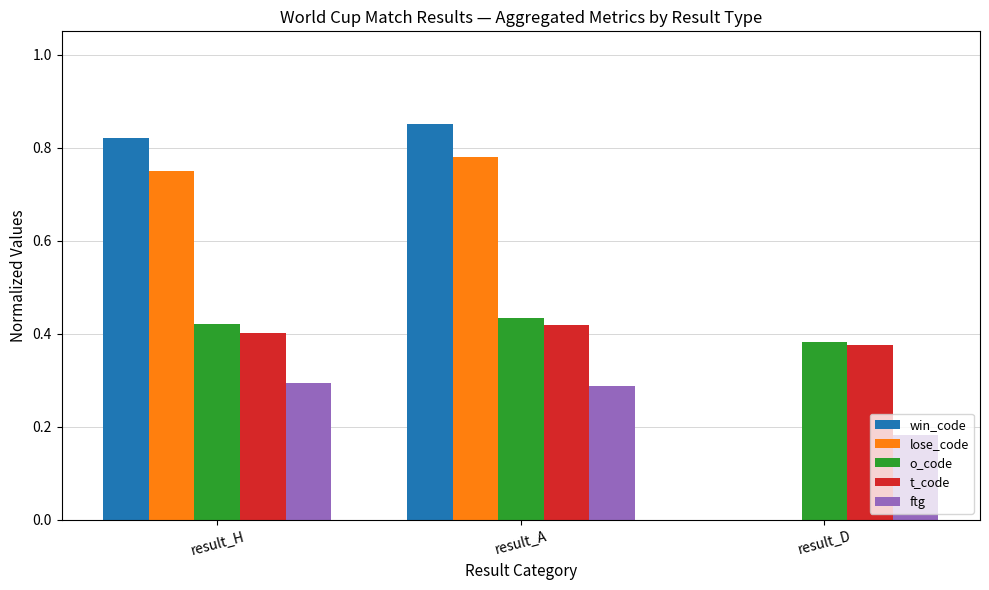

Are the bars grouped side by side (vs. stacked)?

Yes